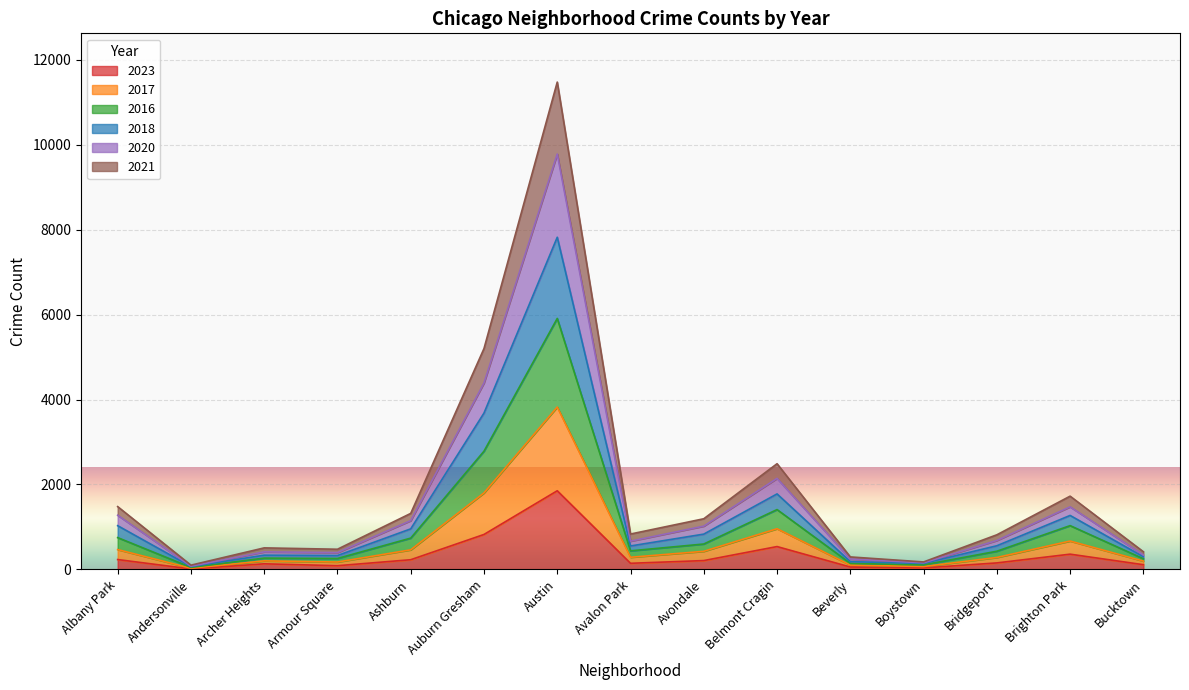

At which label does 2023 reach its peak?

Austin